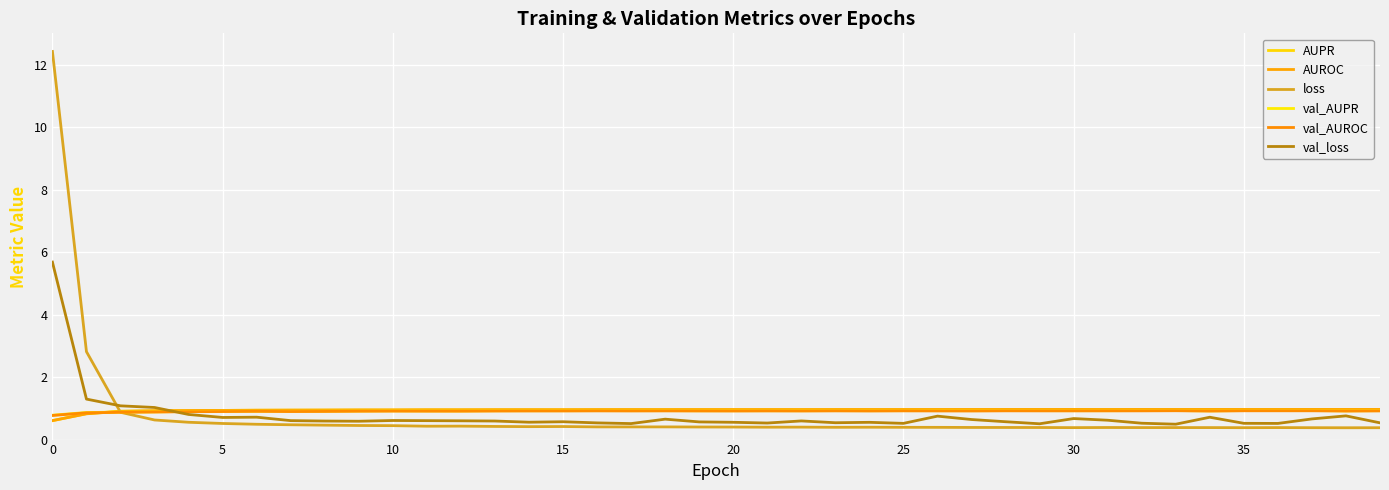

Is this an area chart (filled region under the line)?

No